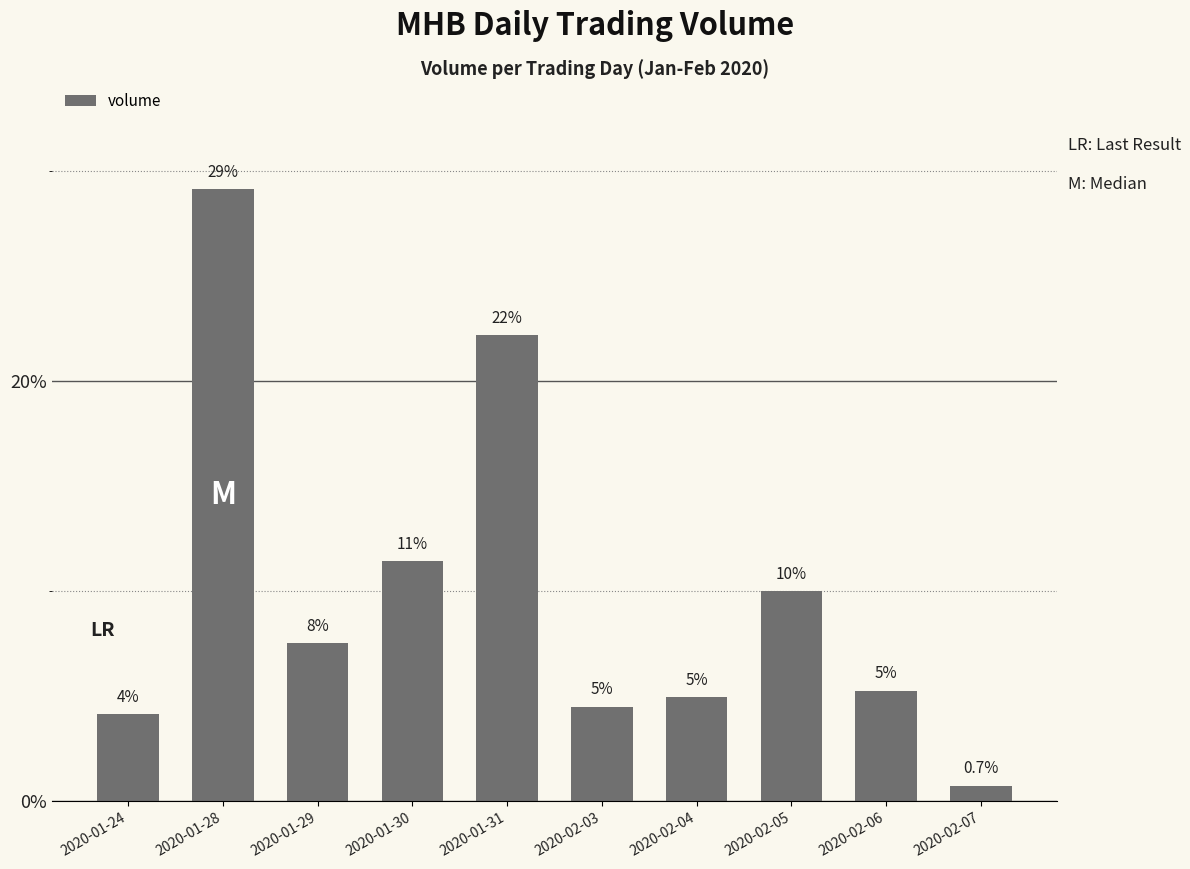

List the labels in order of value, largest first.

2020-01-28, 2020-01-31, 2020-01-30, 2020-02-05, 2020-01-29, 2020-02-06, 2020-02-04, 2020-02-03, 2020-01-24, 2020-02-07